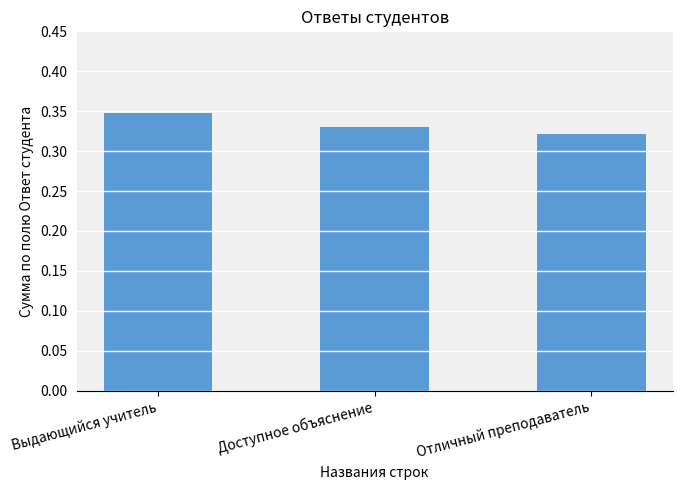

Is it true that the value at Доступное объяснение is 0.1?

False